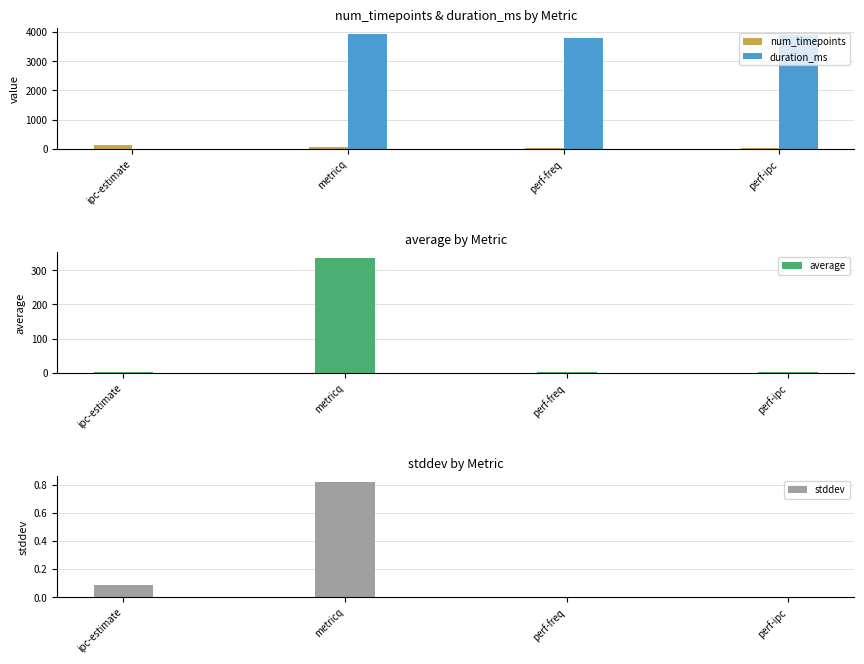

Rank the series at perf-ipc from lowest to highest value.

stddev, average, num_timepoints, duration_ms